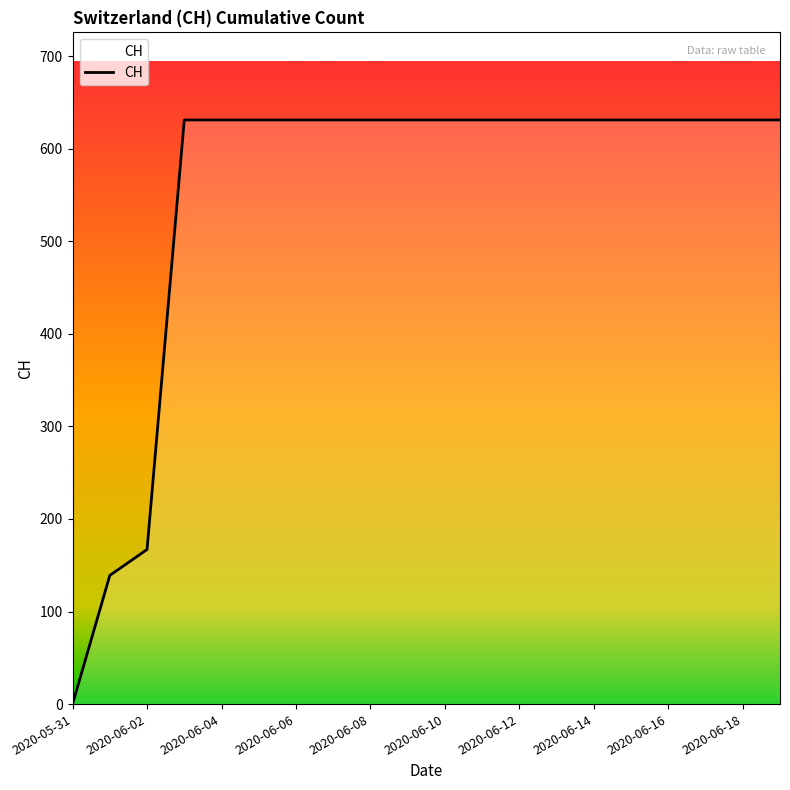

What is the maximum value shown in the chart?

631